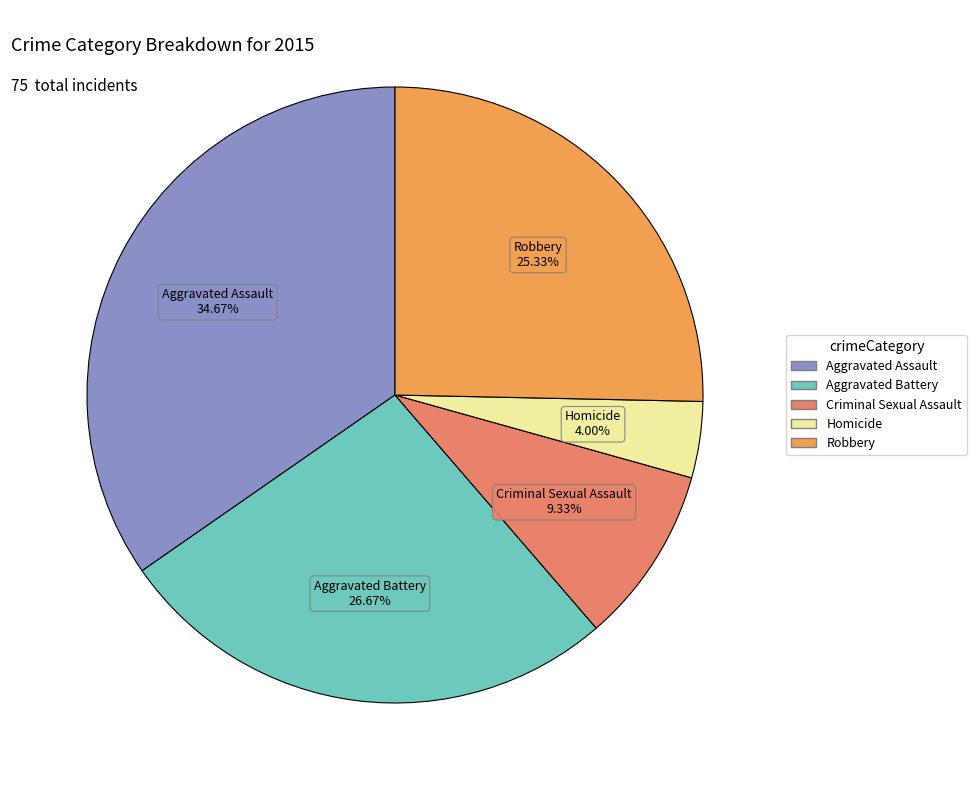

Is there a majority slice in this chart?

No